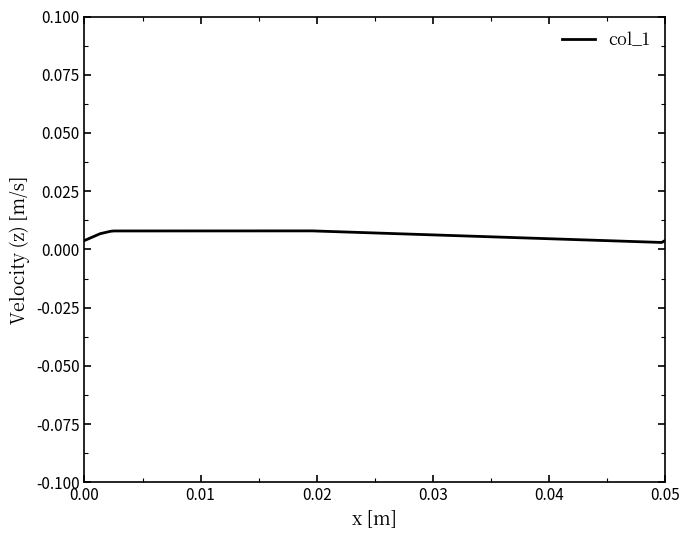

How many points are lower than both their immediate neighbors (excluding endpoints)?

1